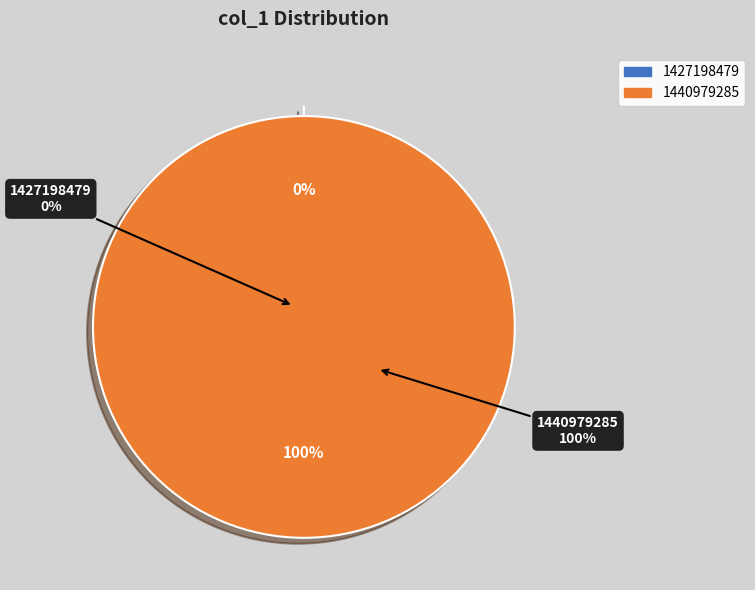

Which category has the smallest portion of the pie?

1427198479